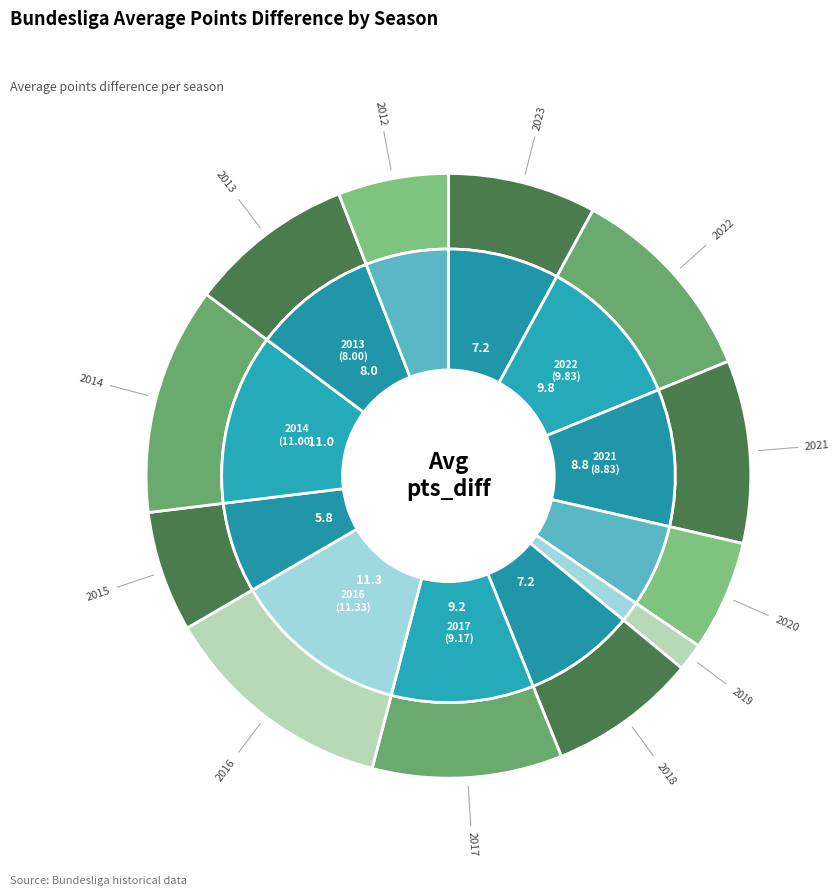

To the nearest percent, what is the average slice percentage?

8%